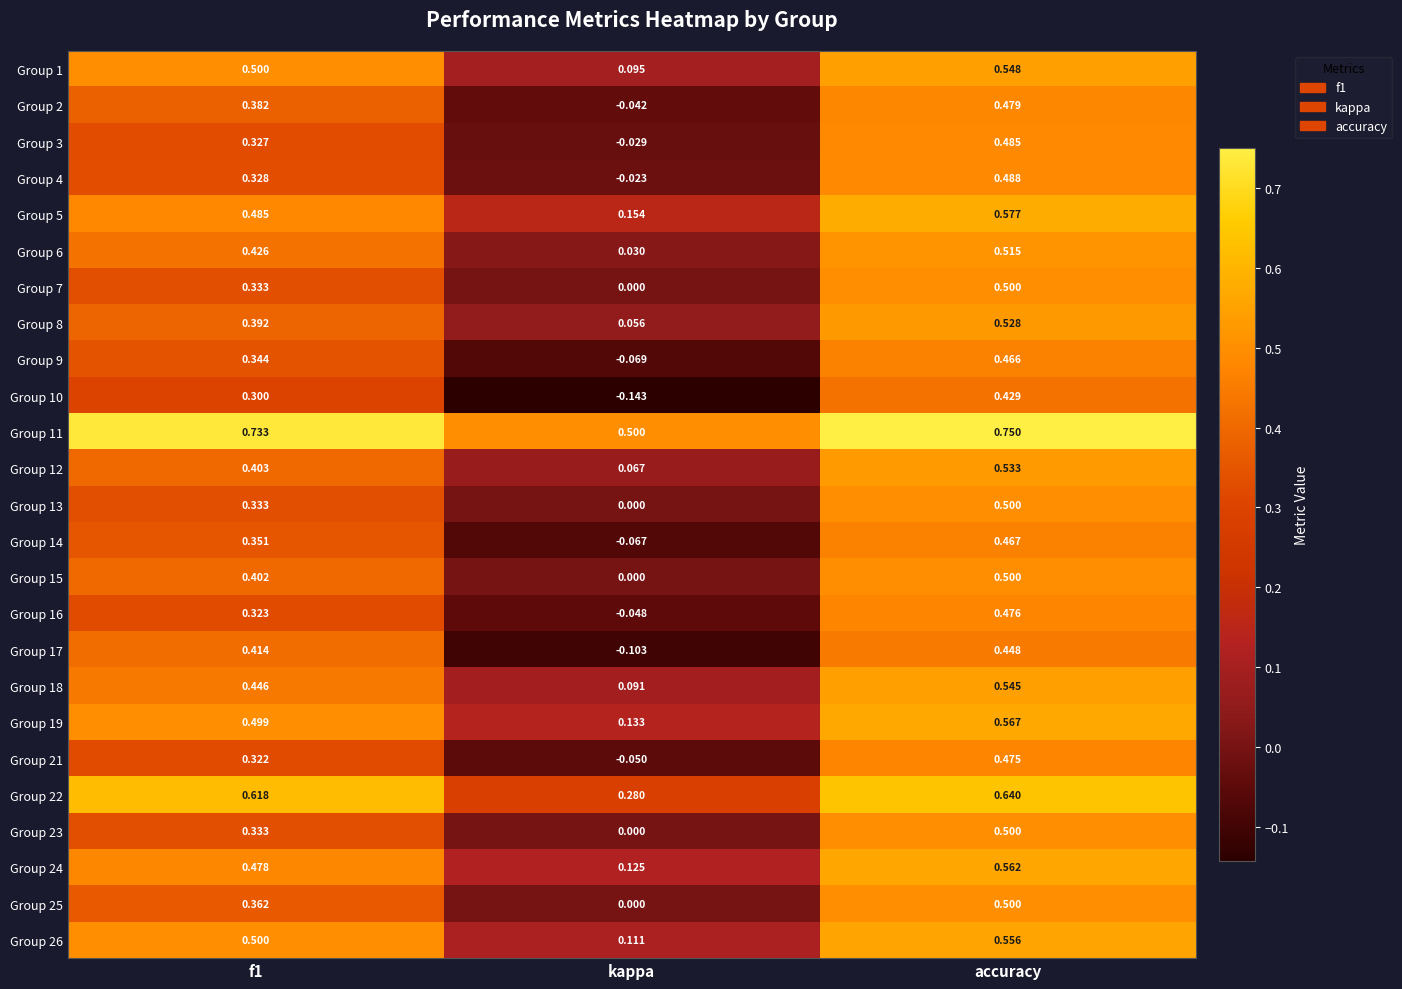

Is the value of Group 16 at accuracy greater than the value of Group 26 at f1?

No